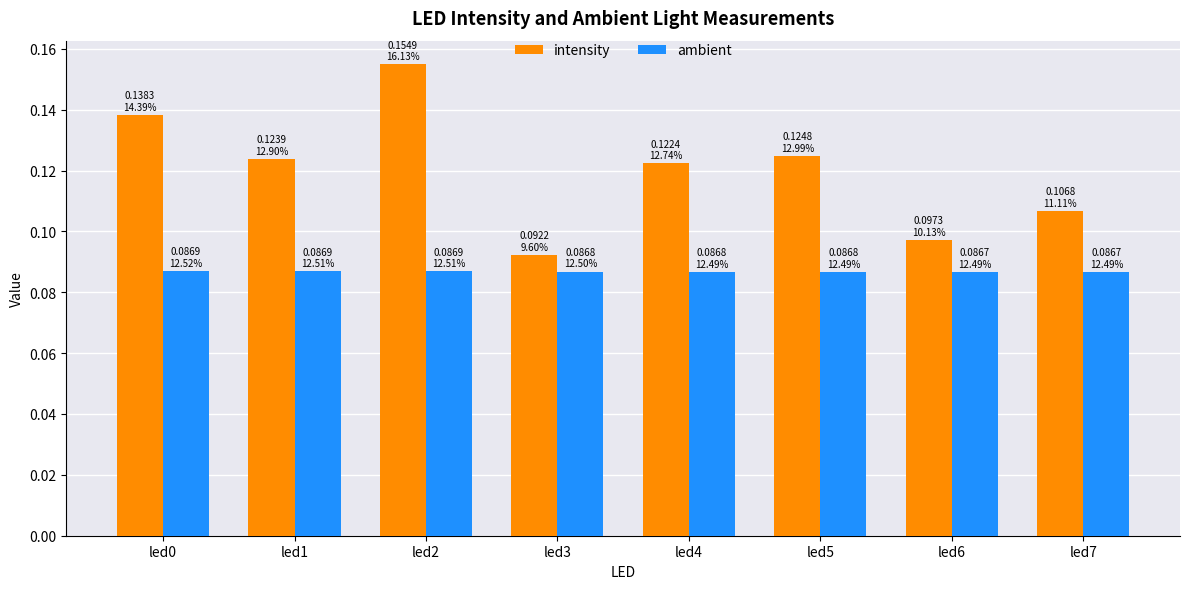

Is it true that intensity equals 0.2 at led5?

False